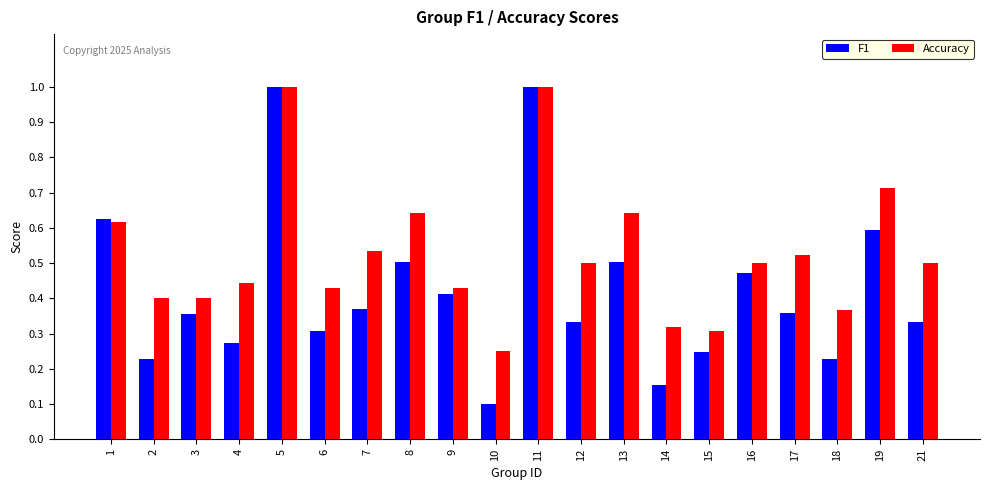

How many groups of bars are there?

20